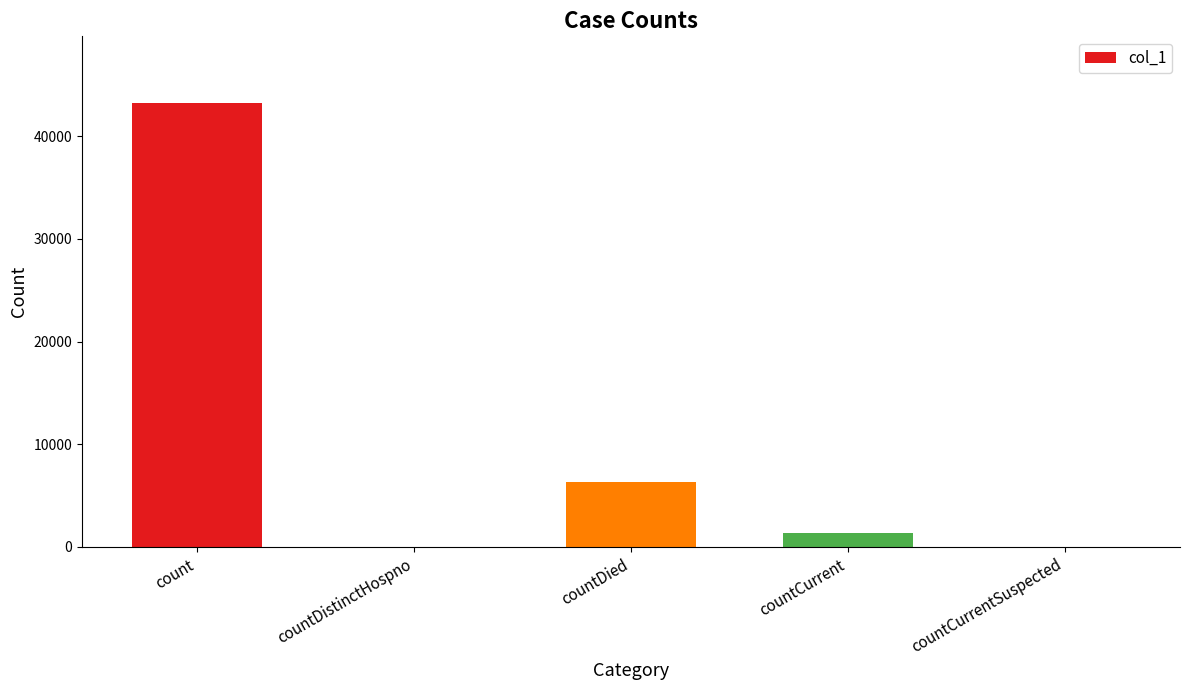

True or false: the data shows 0 at countDistinctHospno.

True